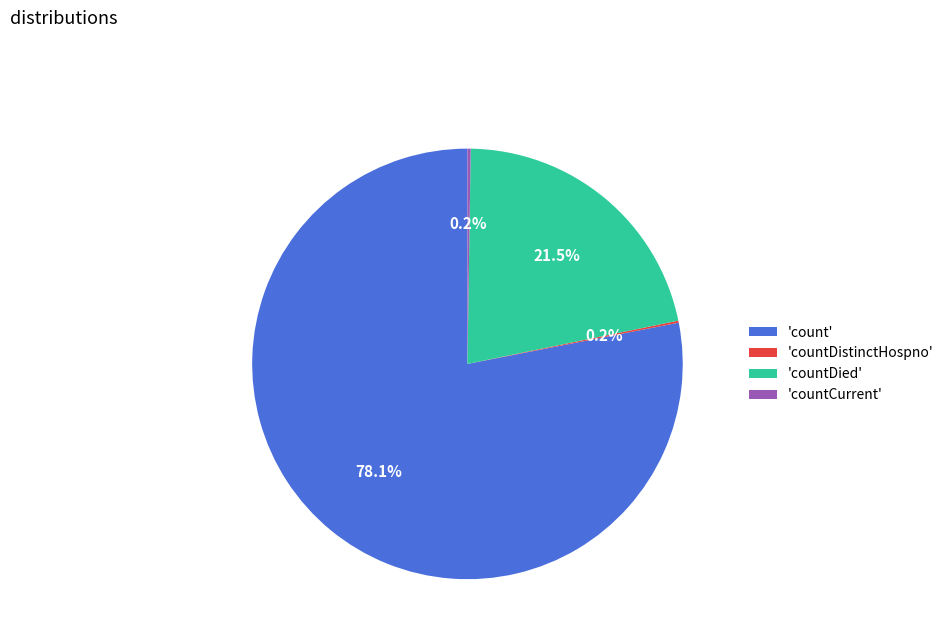

What is the largest slice in the pie chart?

'count'